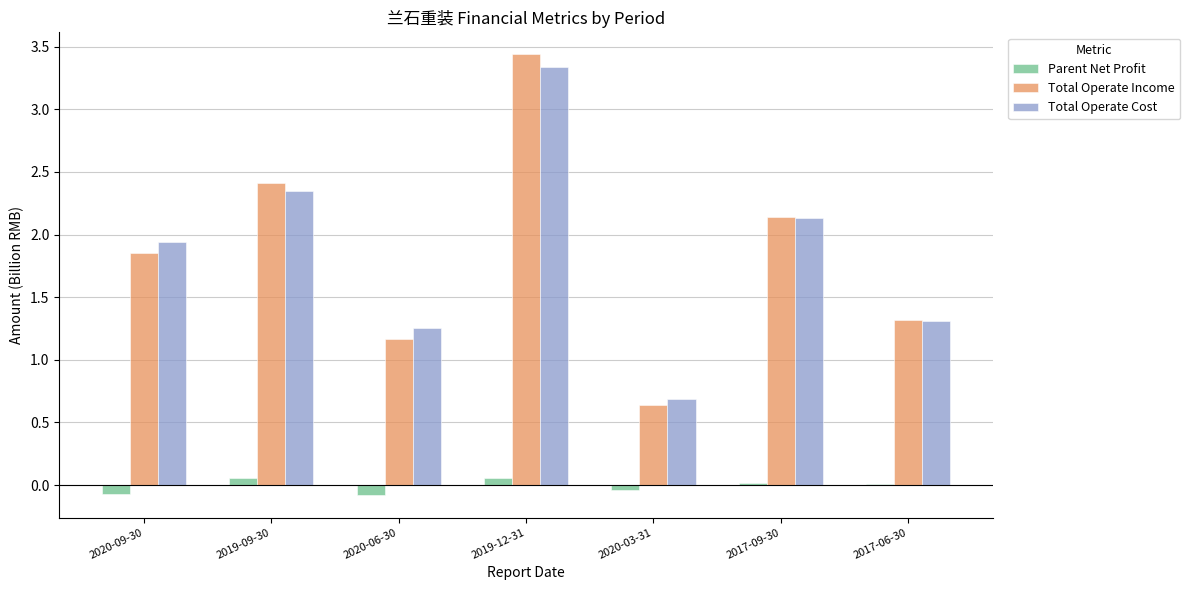

Count the number of categories in the chart.

7